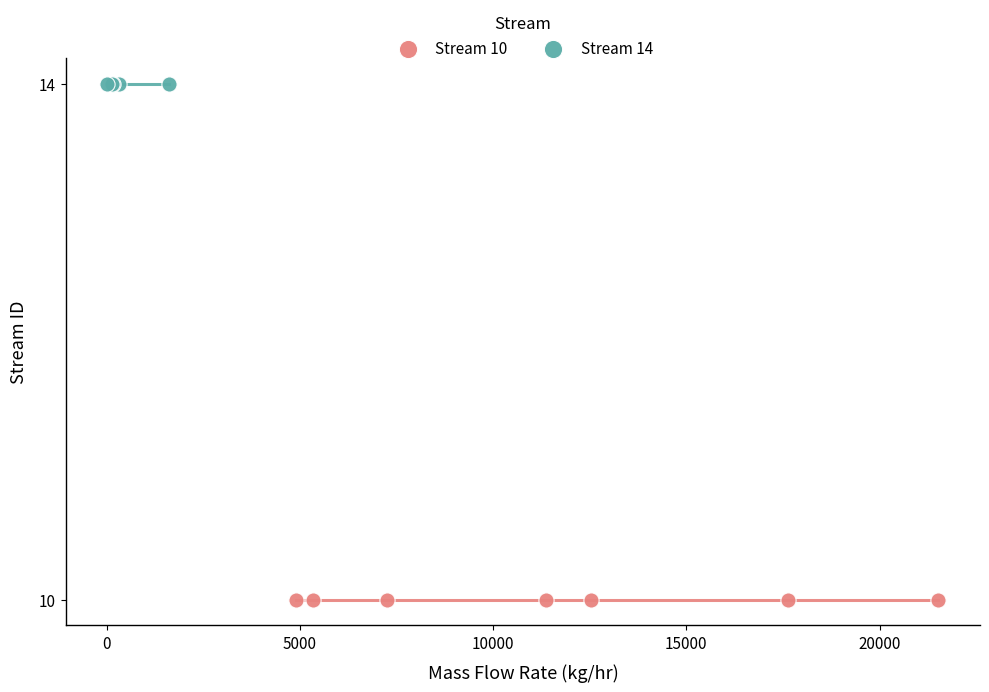

Which series reaches the minimum Y coordinate?

Stream 10